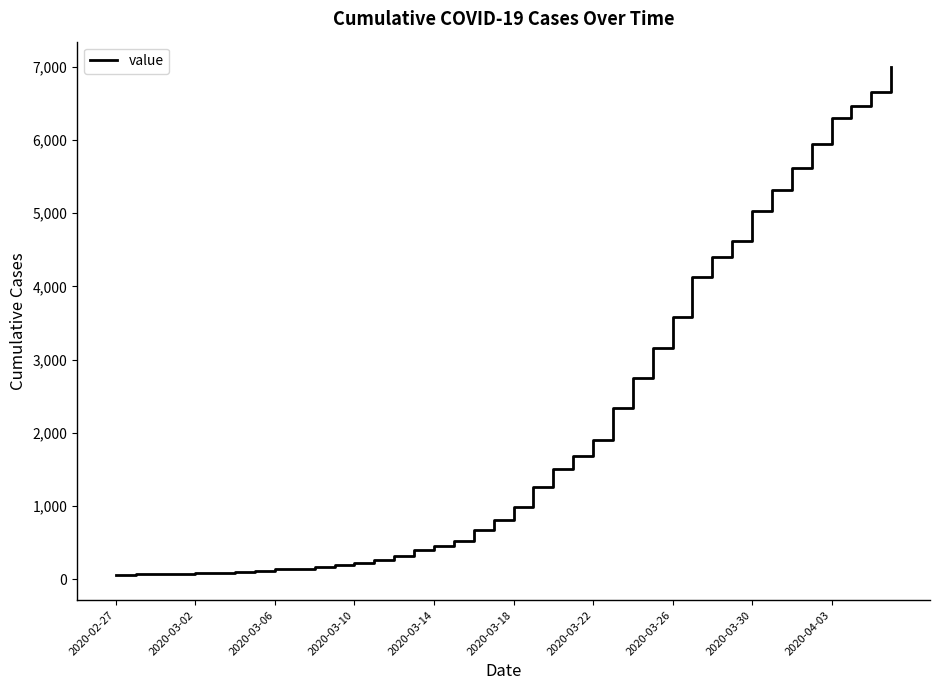

What is the greatest value displayed?

6994